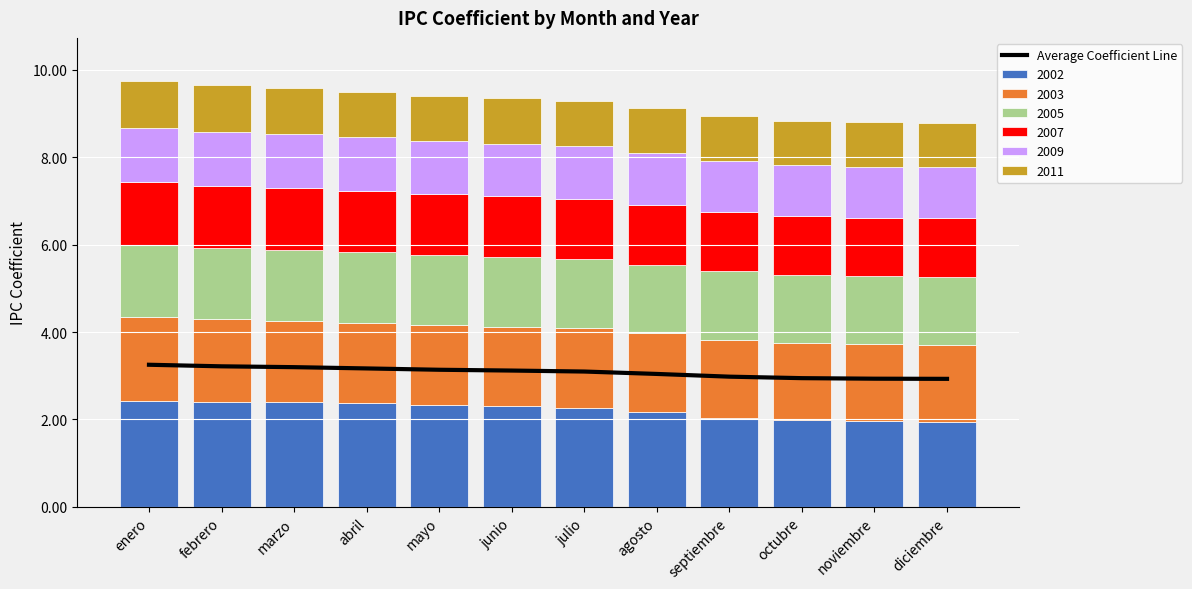

What is the sum of the values at marzo and diciembre?

6.1